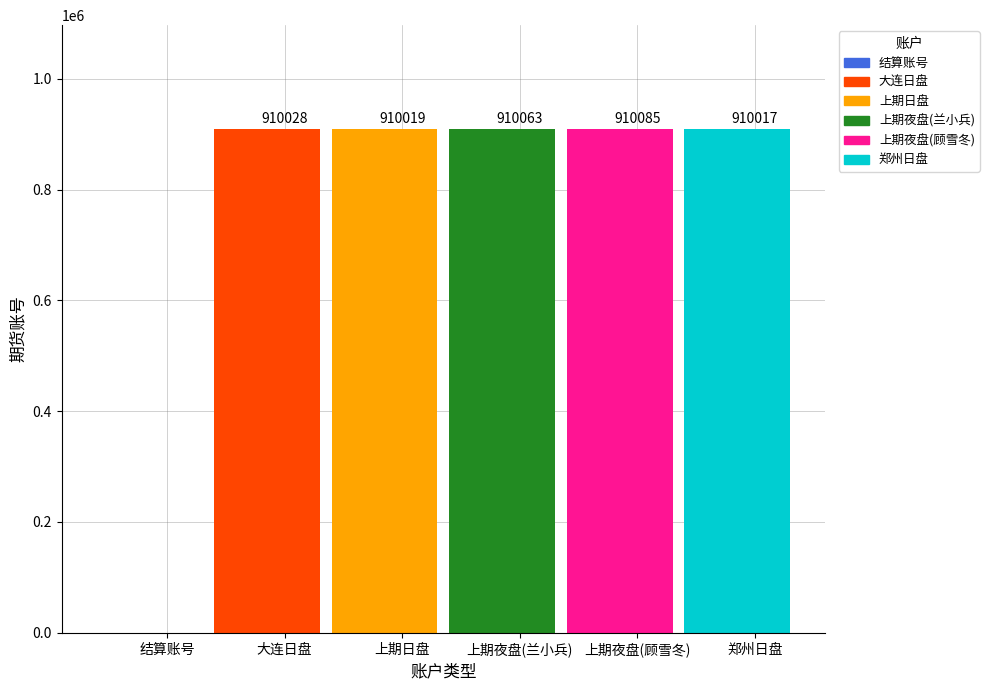

The value at 大连日盘 is 910028. True or false?

True